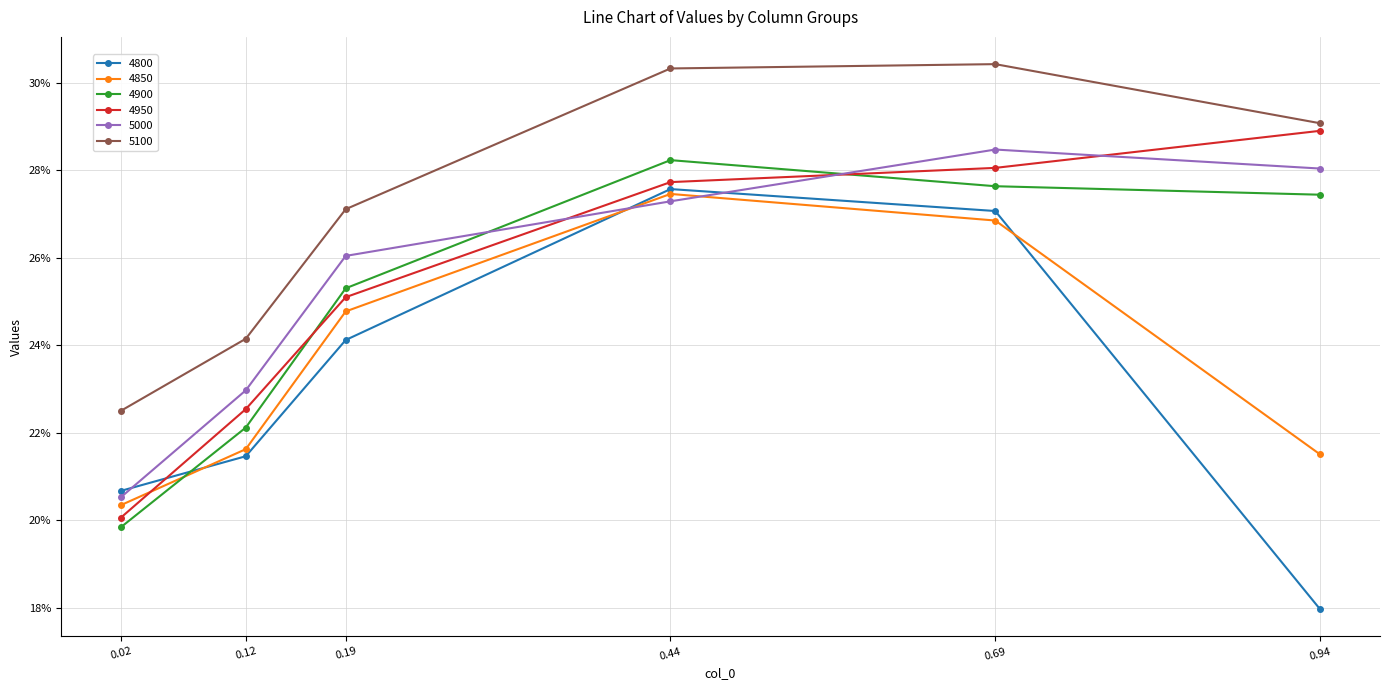

Which series has the largest total across all categories?

5100